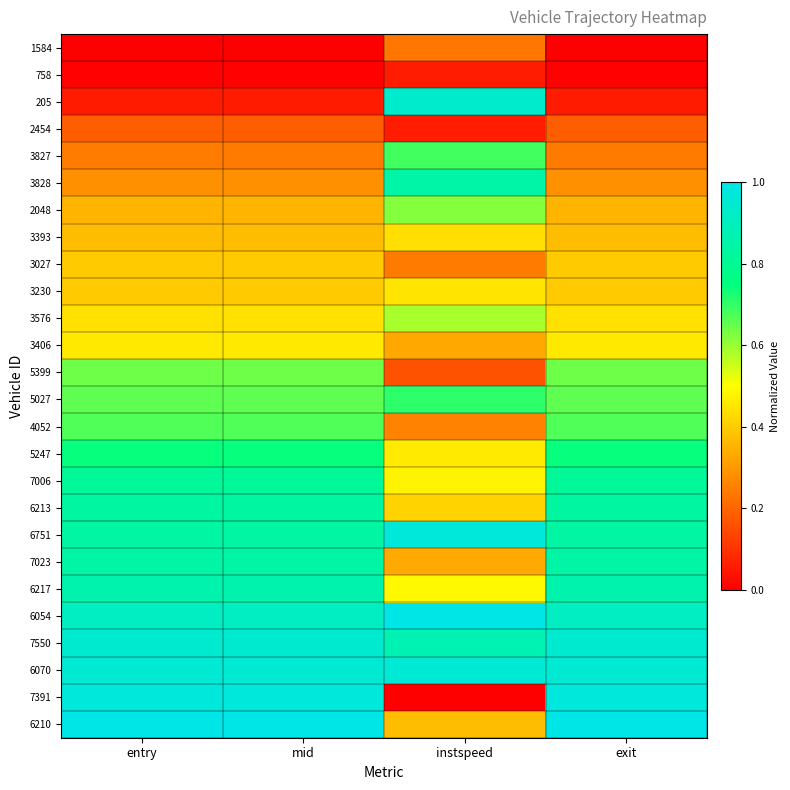

Which series has the largest range (max minus min)?

7391